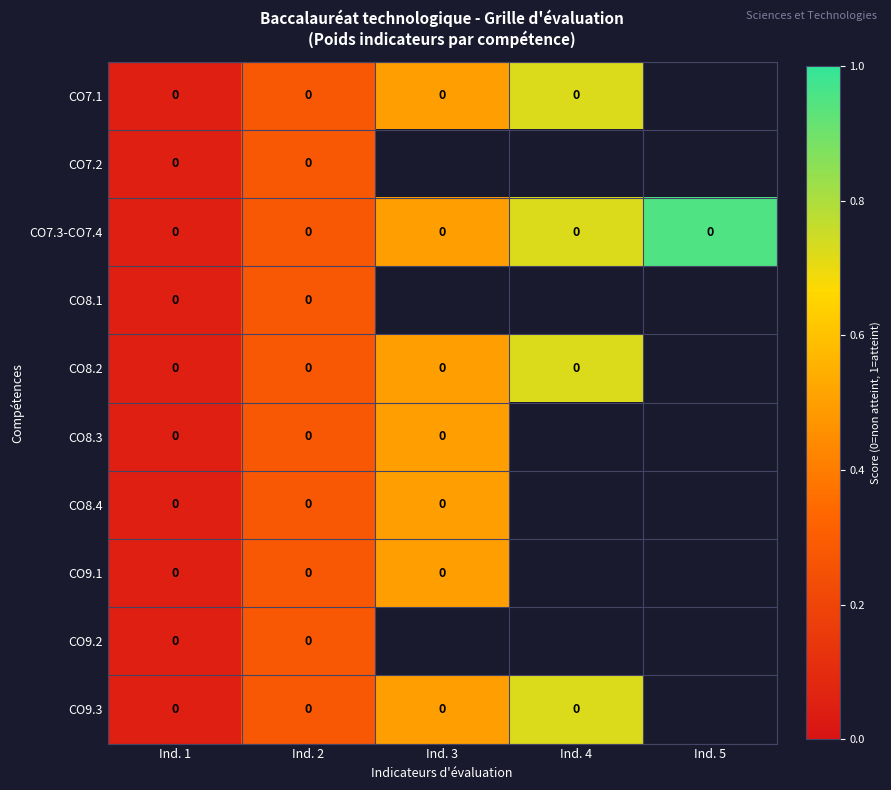

What is the total value across all series at Ind. 2?

0.0